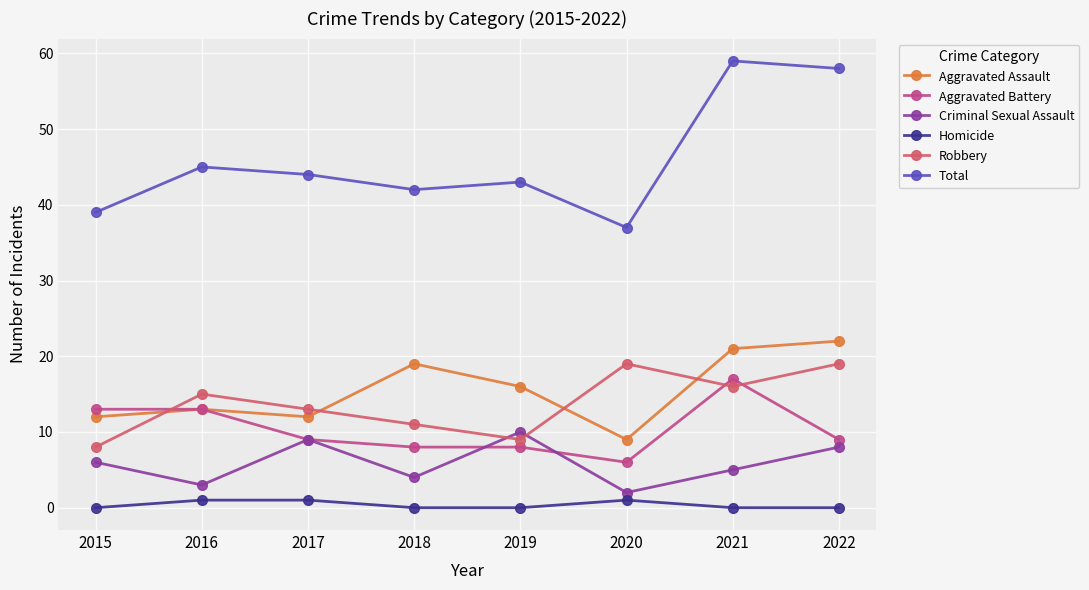

How many data points in Criminal Sexual Assault are less than 6?

4